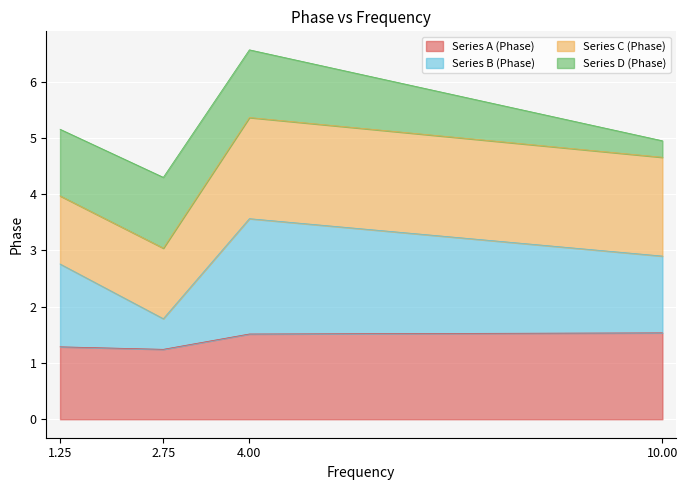

True or false: Series B (Phase) has a value of 2.9 at 10.0.

True